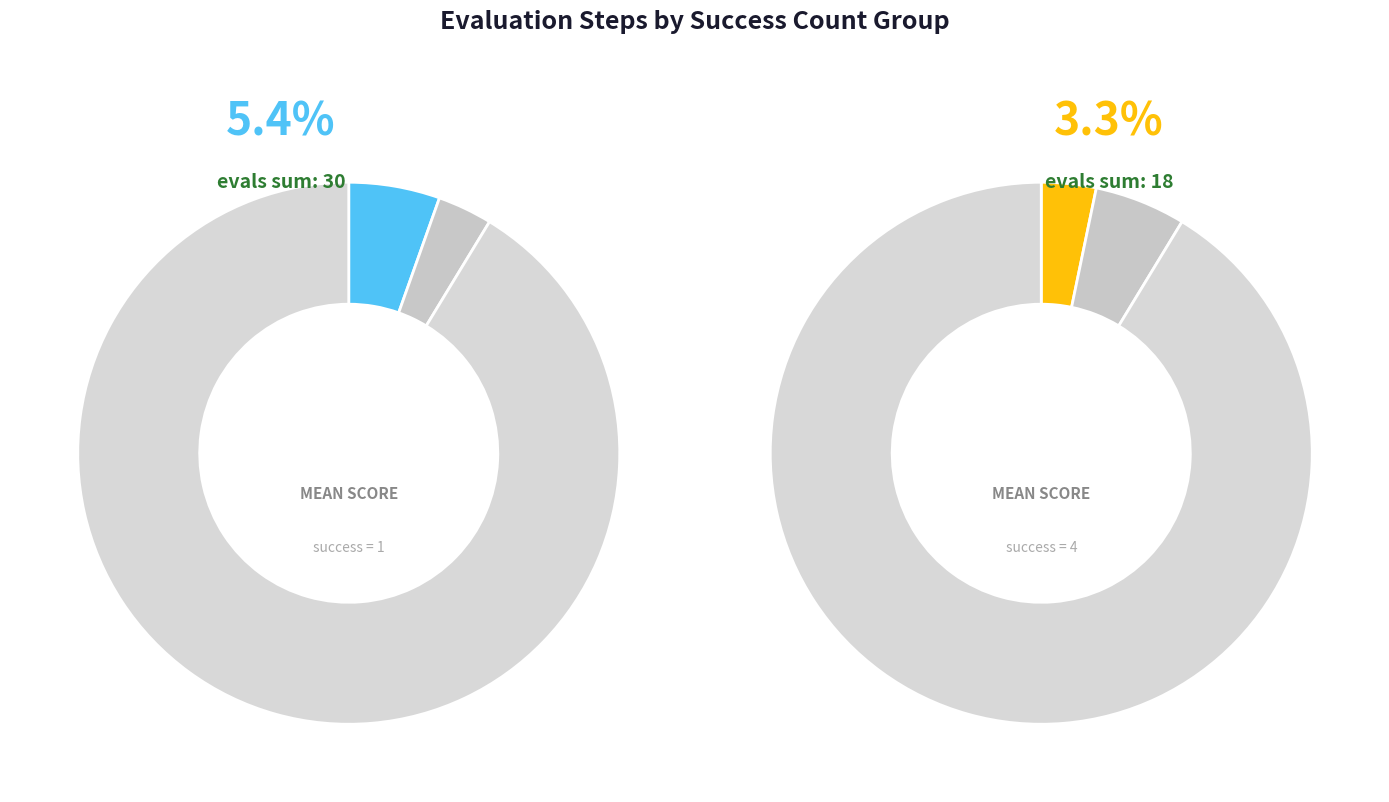

To the nearest percent, what is the difference between the largest and smallest slice percentages?

88%